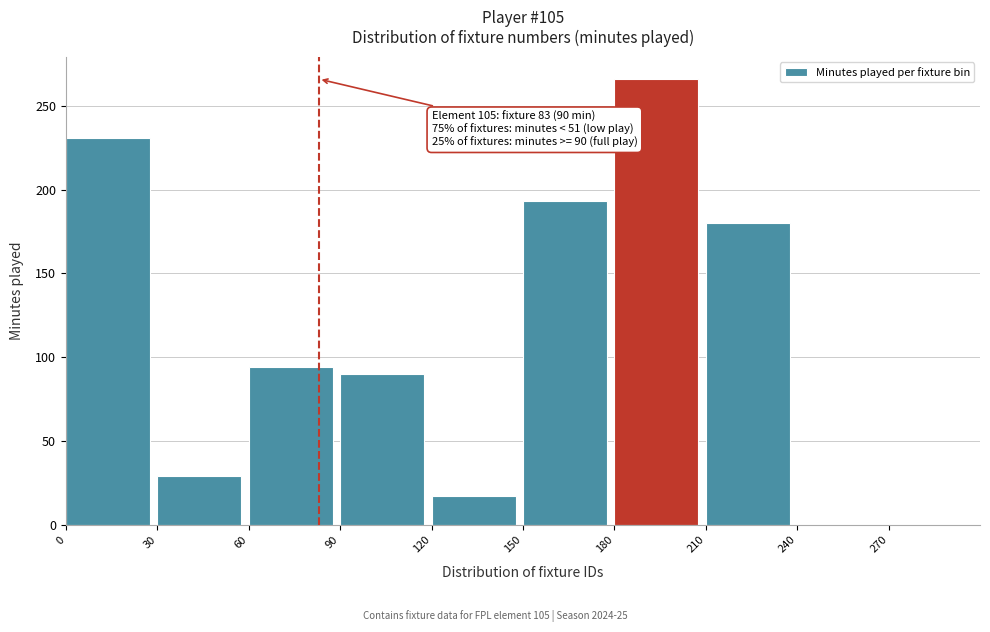

Reading left to right, list all the values displayed in this chart.

0=231	30=29	60=94	90=90	120=17	150=193	180=266	210=180	240=0